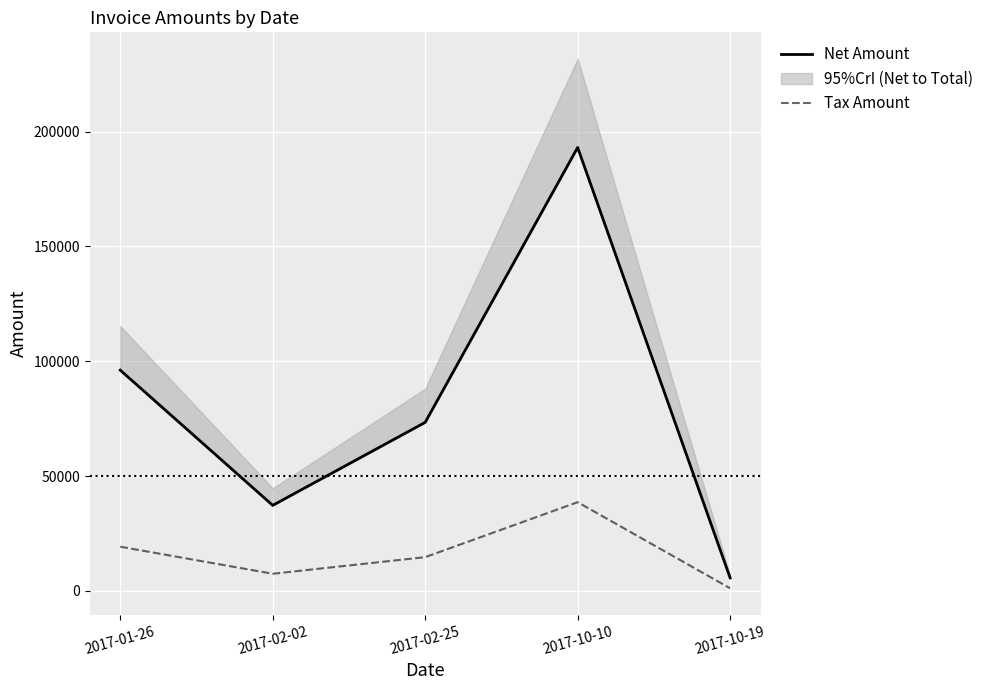

How many data points in Net Amount are less than 73362?

2